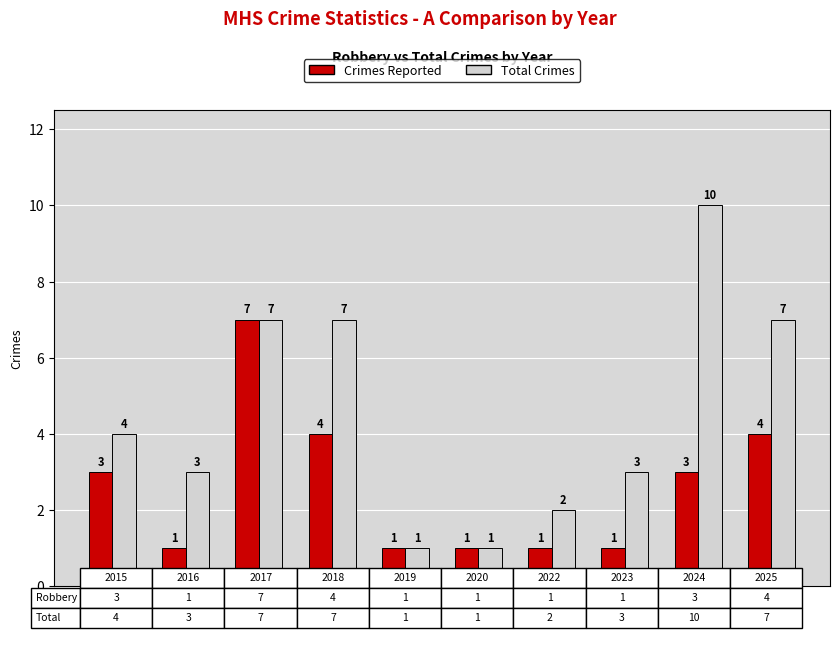

What is the value of the Total Crimes bar at the 3rd from the left?

7